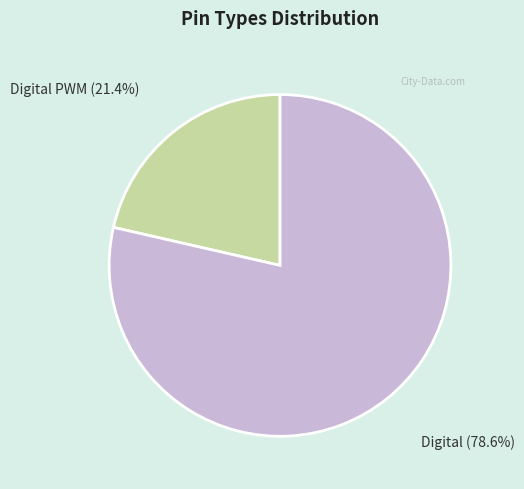

True or false: Digital PWM accounts for 21% of the total.

True